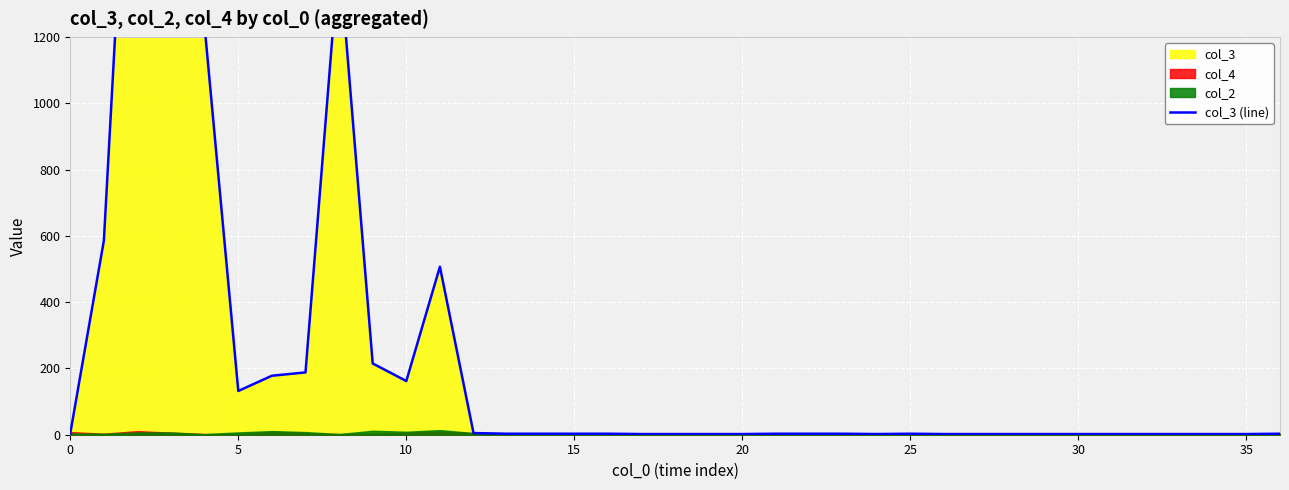

What is the difference between the maximum and minimum values?

2434